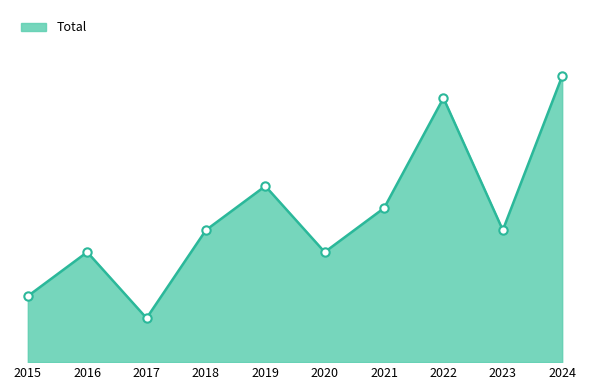

What is the greatest value displayed?

13